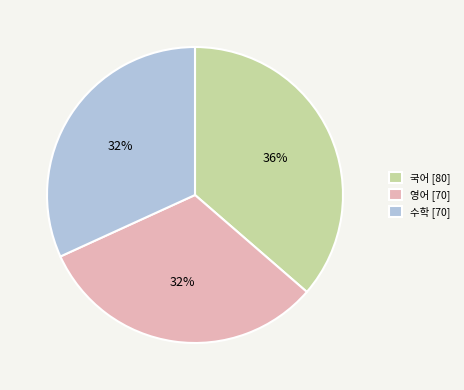

How many segments does this pie chart have?

3